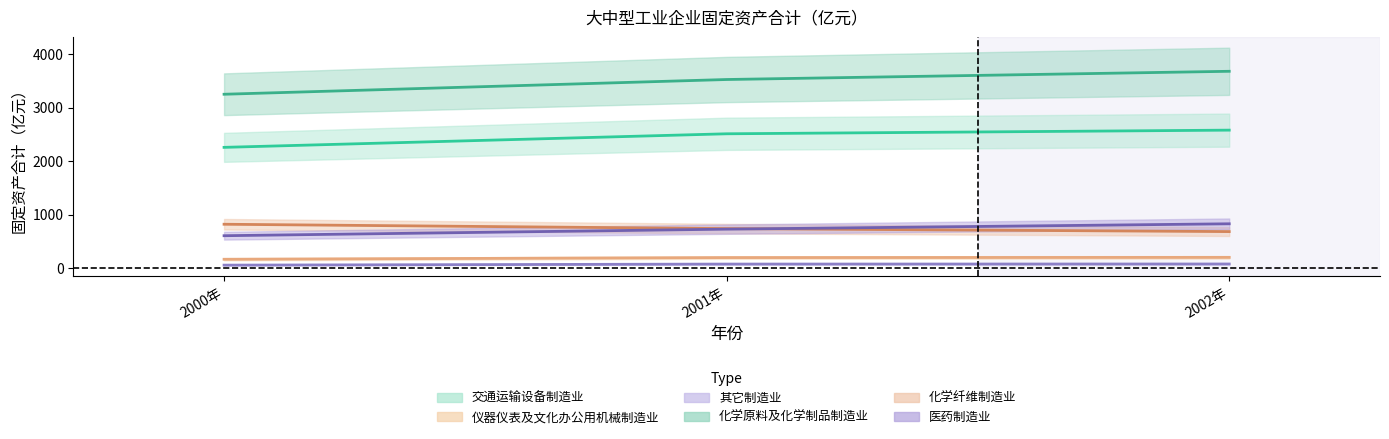

What is the average value of the 化学原料及化学制品制造业 series?

3484.8